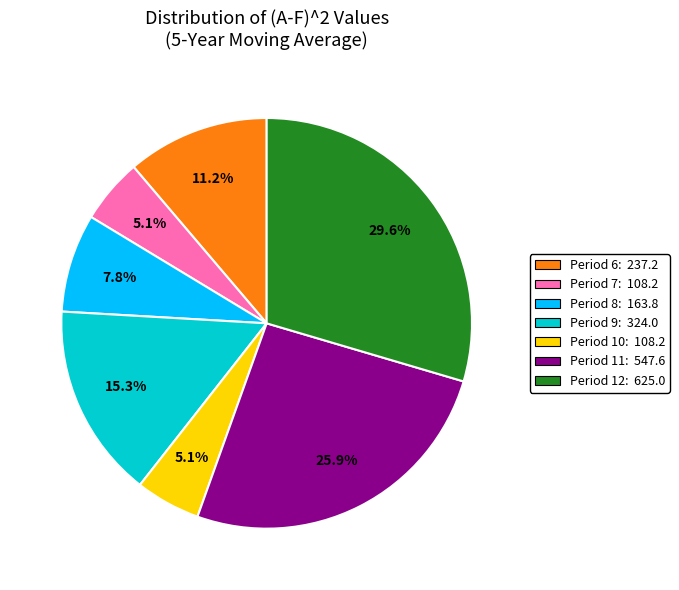

Is there a majority slice in this chart?

No